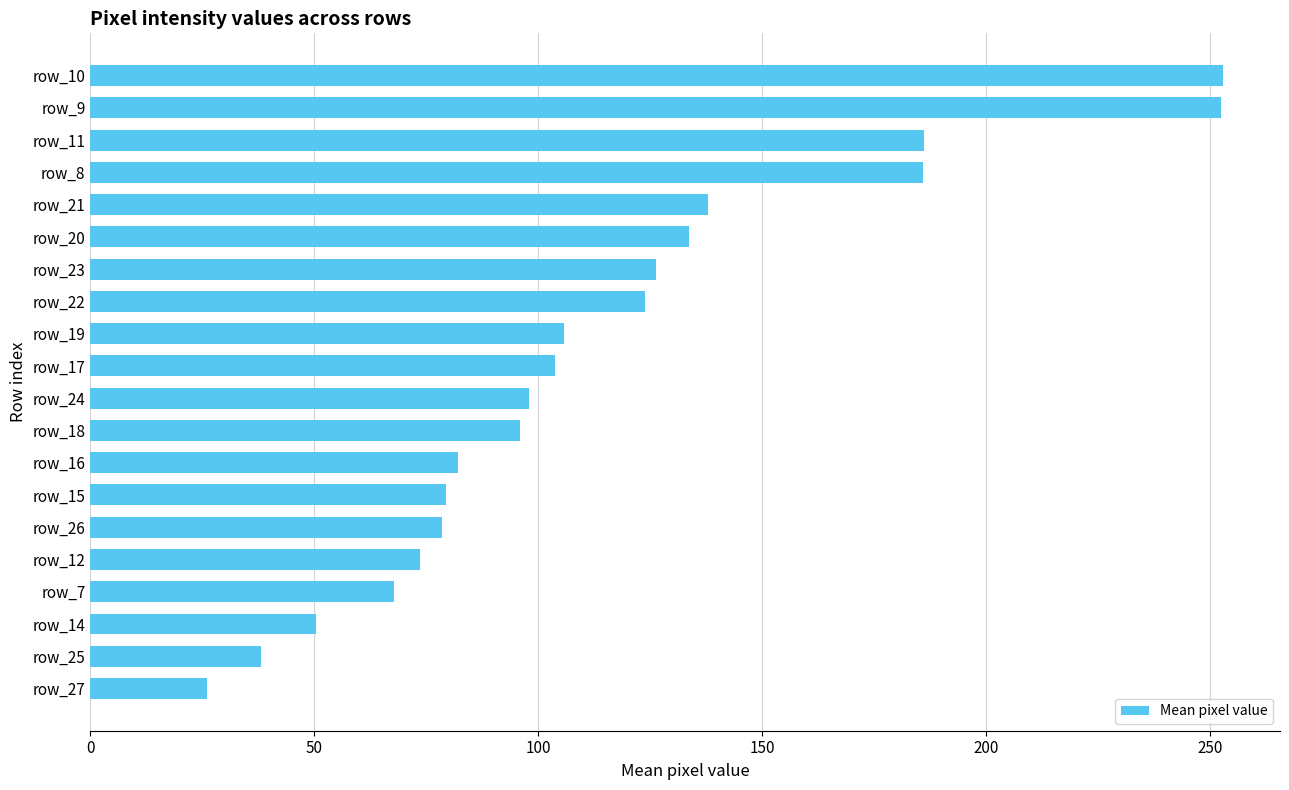

What is the smallest value displayed?

26.0